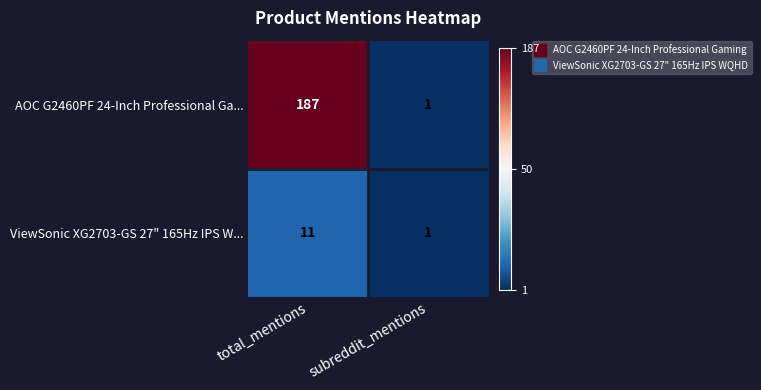

How many categories are shown in the chart?

2